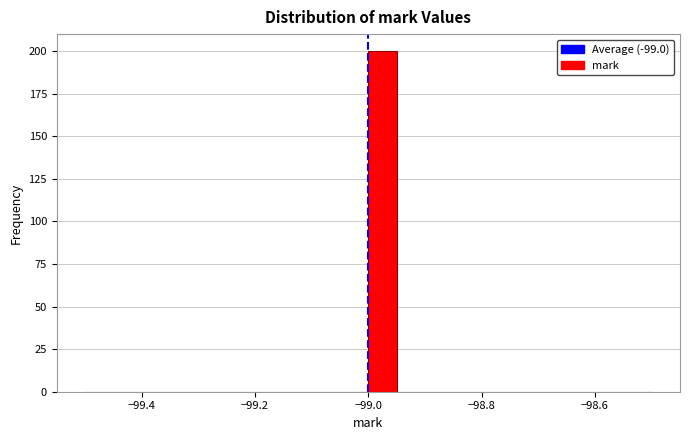

Around what value on the x-axis is the tallest bar? Give the approximate position of its centre, as read against the axis.

-98.98